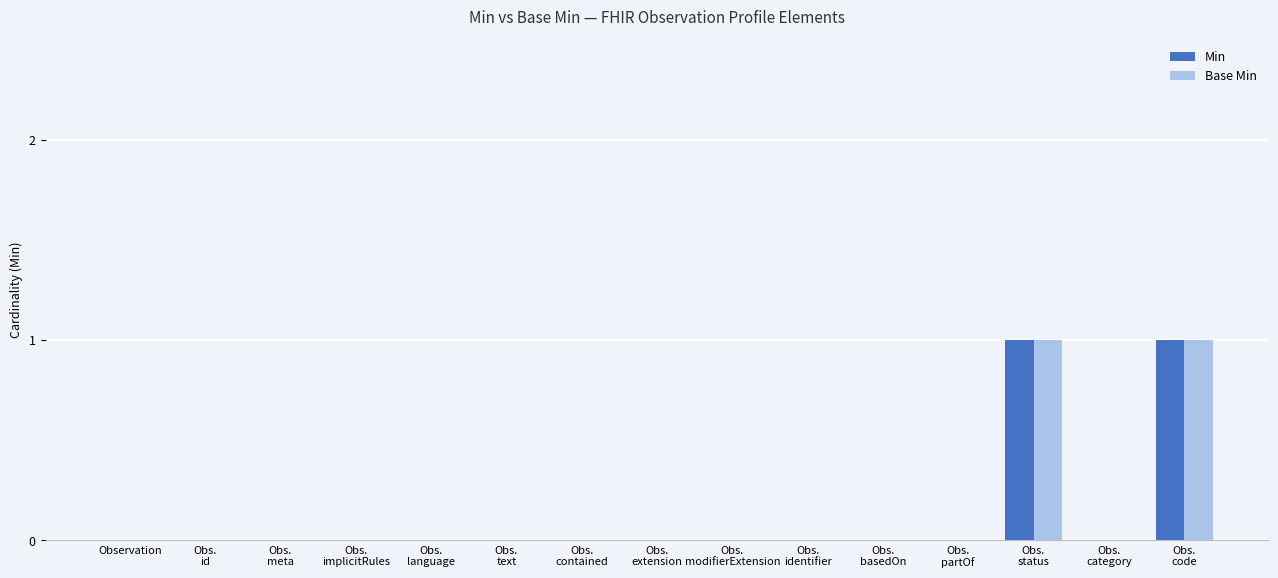

How many categories are shown in the chart?

15